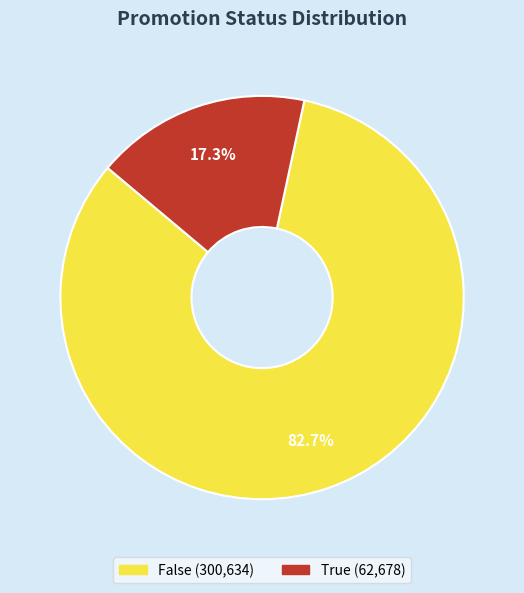

What is the largest slice in the pie chart?

False